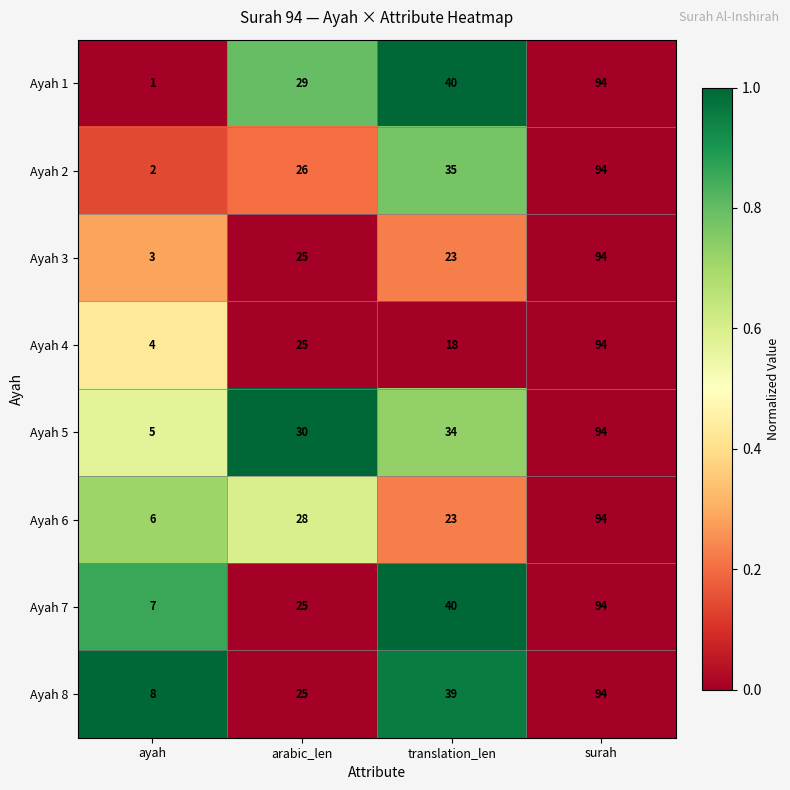

What is the approximate value of Ayah 5 at surah, to the nearest 5?

95